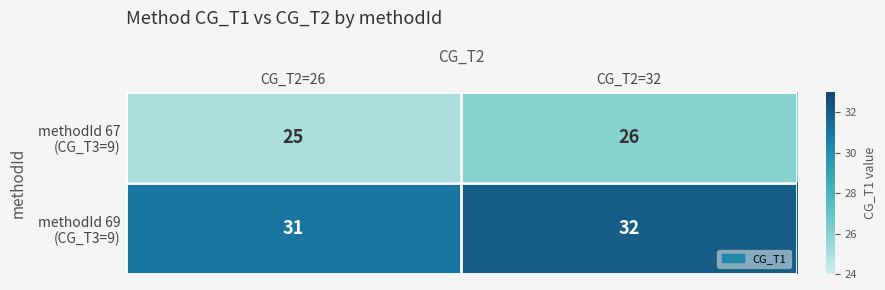

How many series are shown in this chart?

2